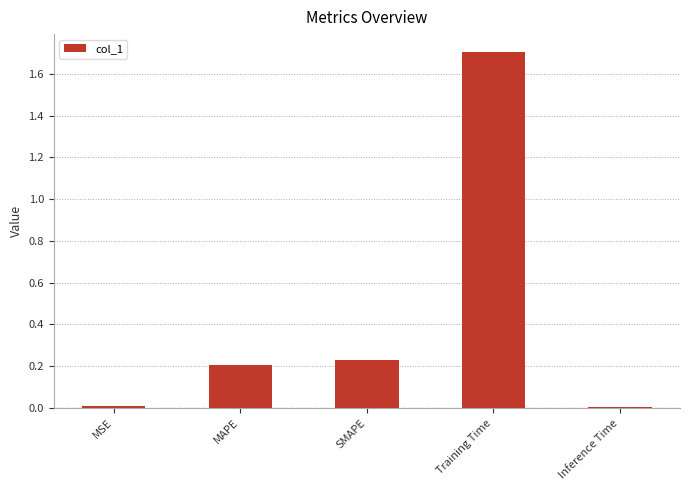

Which has a higher value, Training Time or Inference Time?

Training Time